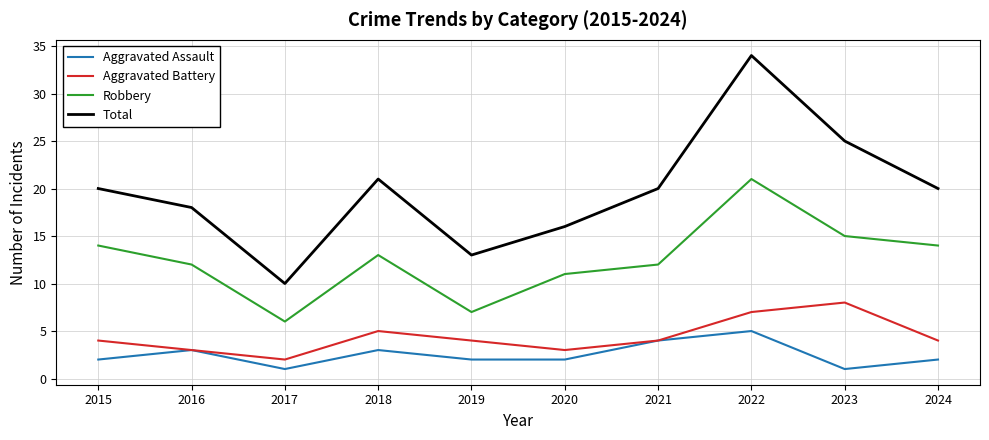

Where is the first local minimum for Total?

2017